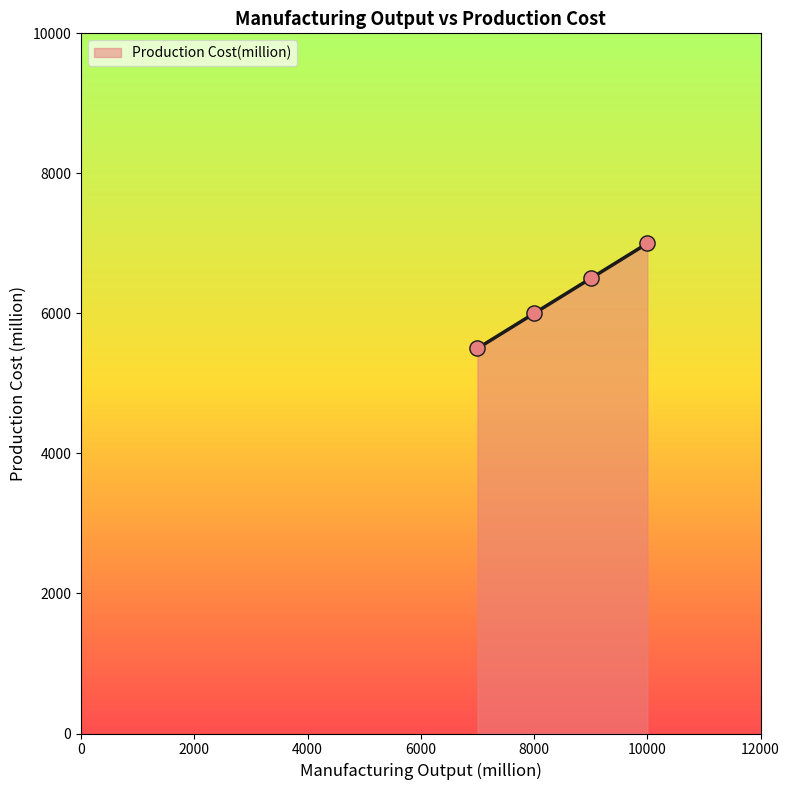

What is the greatest value displayed?

7000